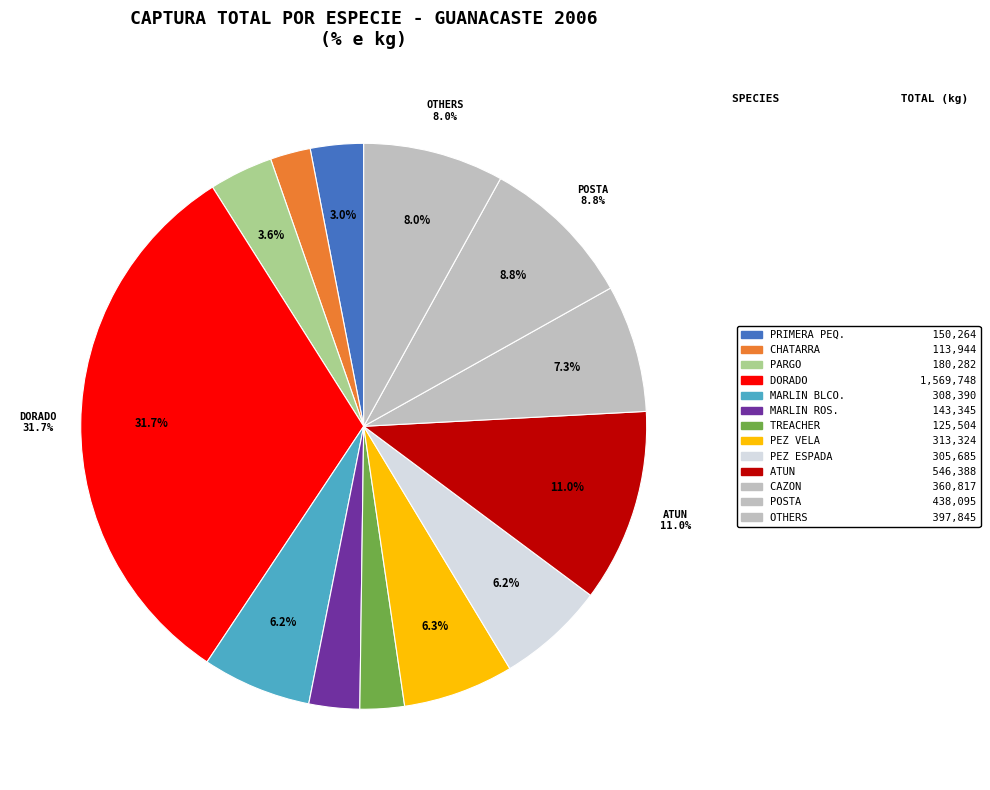

Which slice is the largest?

DORADO